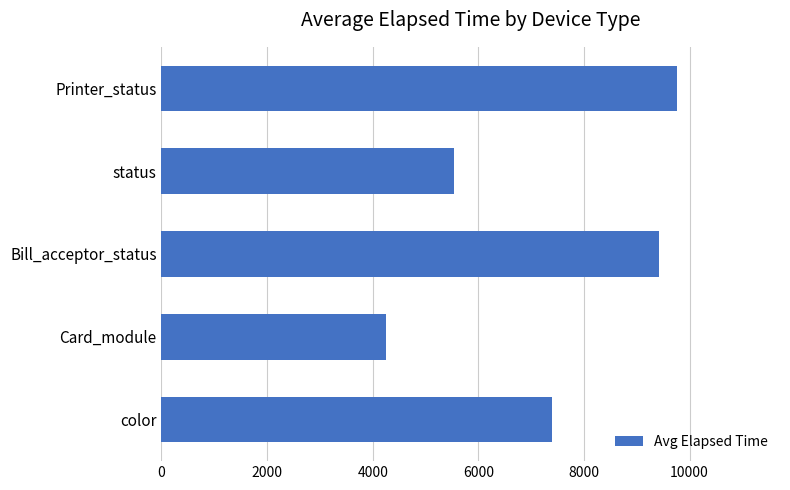

What is the smallest value displayed?

4249